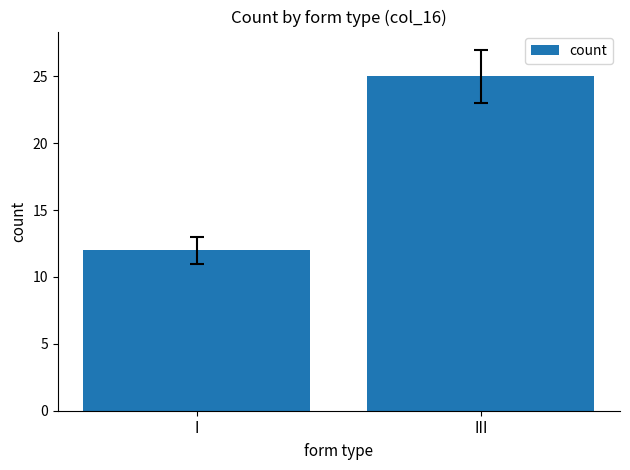

Count the number of categories in the chart.

2